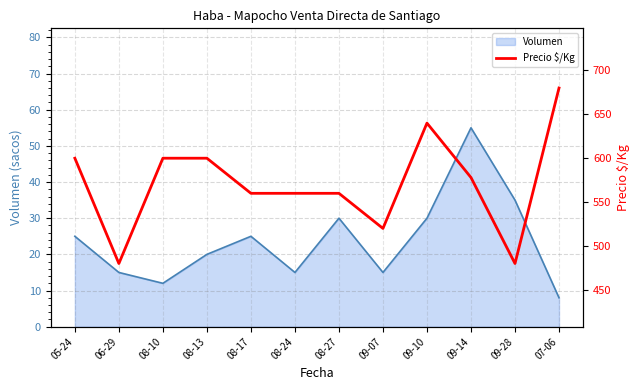

The Volumen series shows 15 at 08-24. True or false?

True